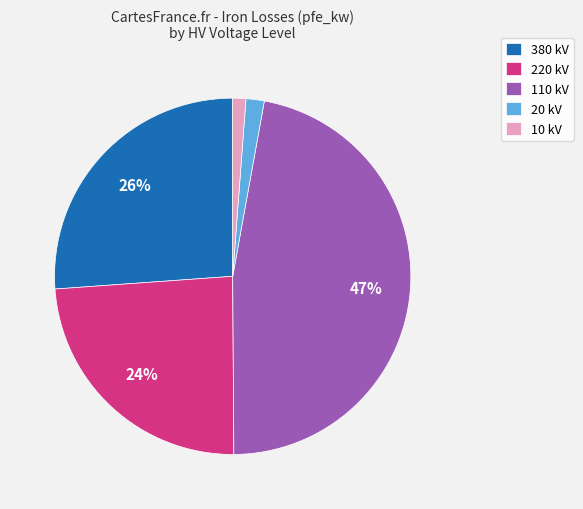

Is the sum of 110 kV and 10 kV greater than half?

No